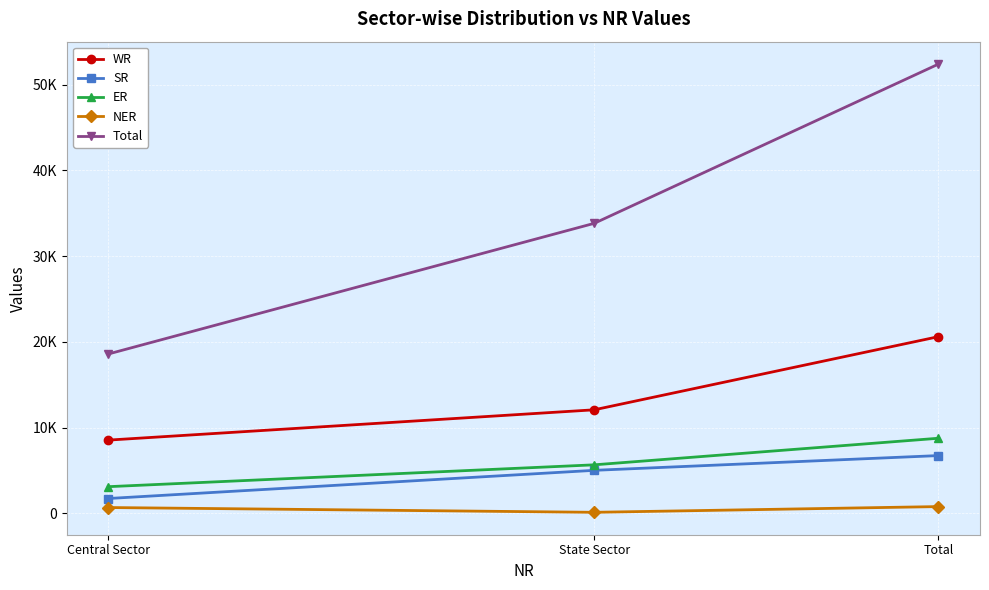

What is the spread (max minus min) of values at Central Sector?

17907